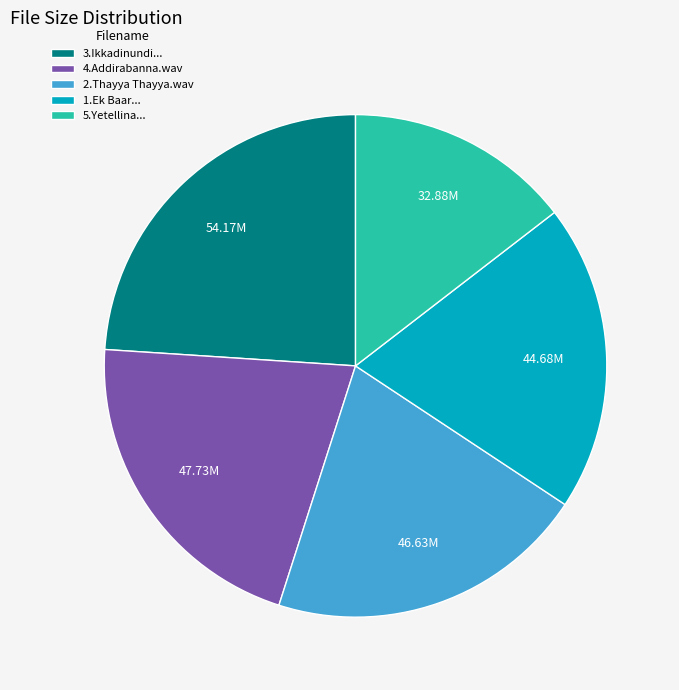

Does any single category account for the majority?

No